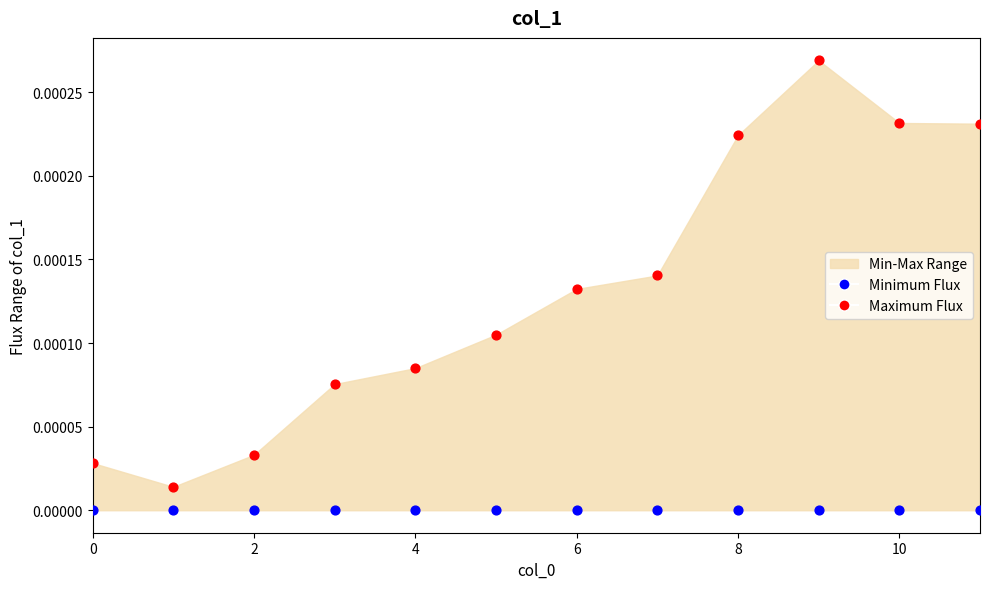

Which series contains the highest Y value?

Maximum Flux